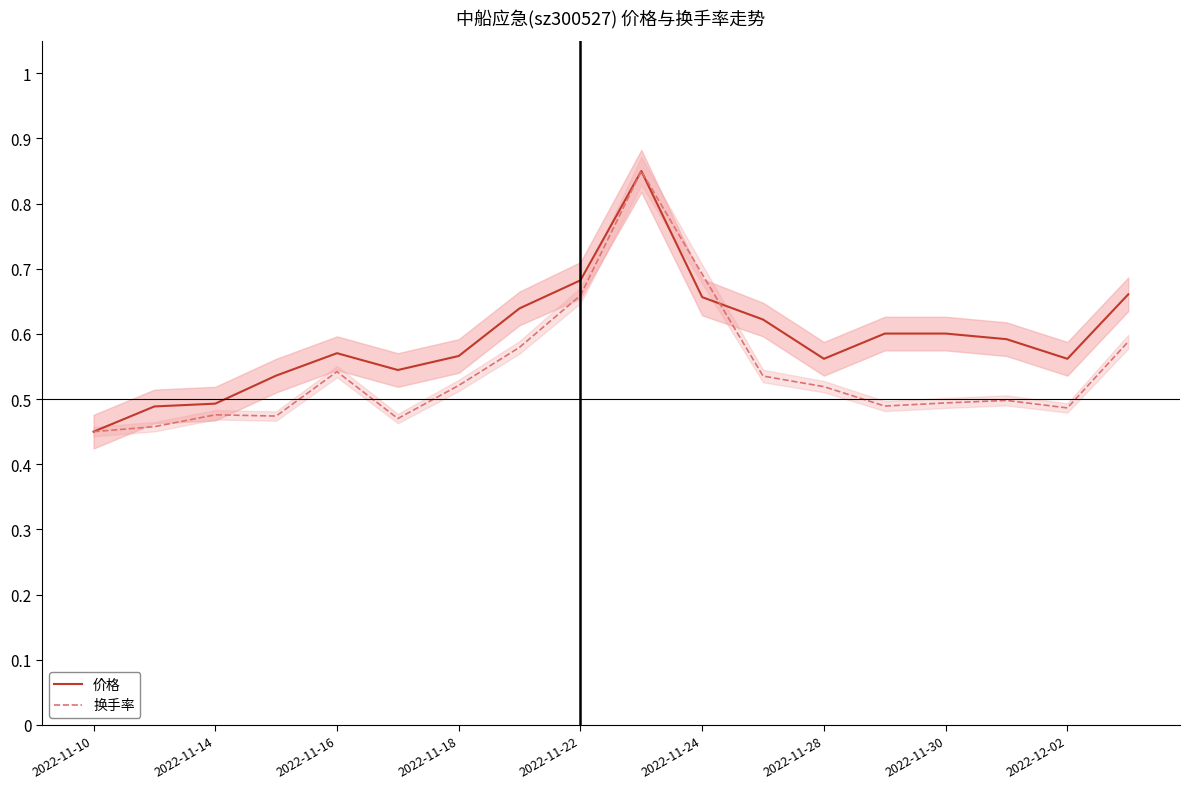

How many lines are shown in the chart?

2